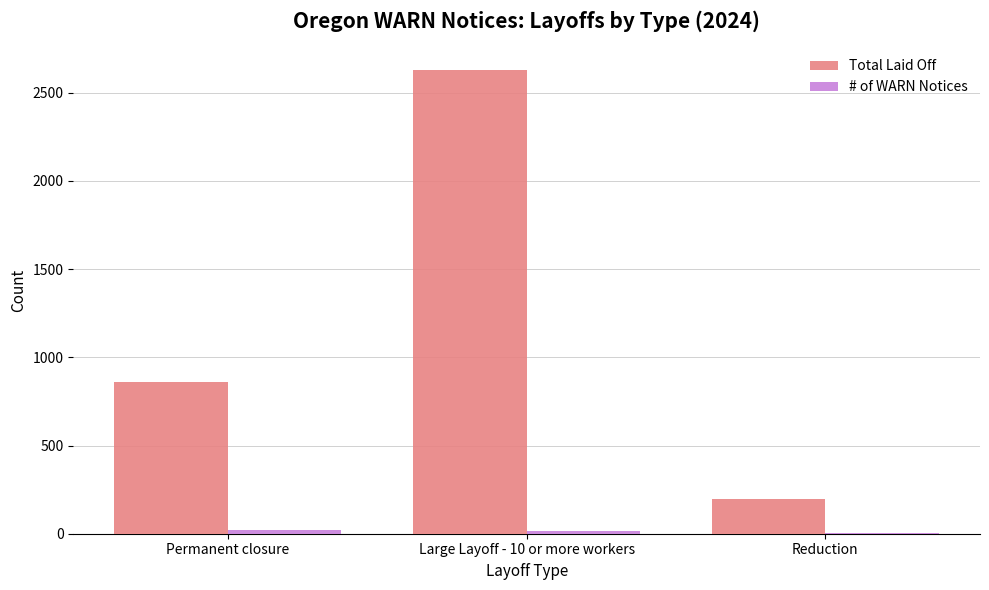

At which category is the sum across all series the highest?

Large Layoff - 10 or more workers